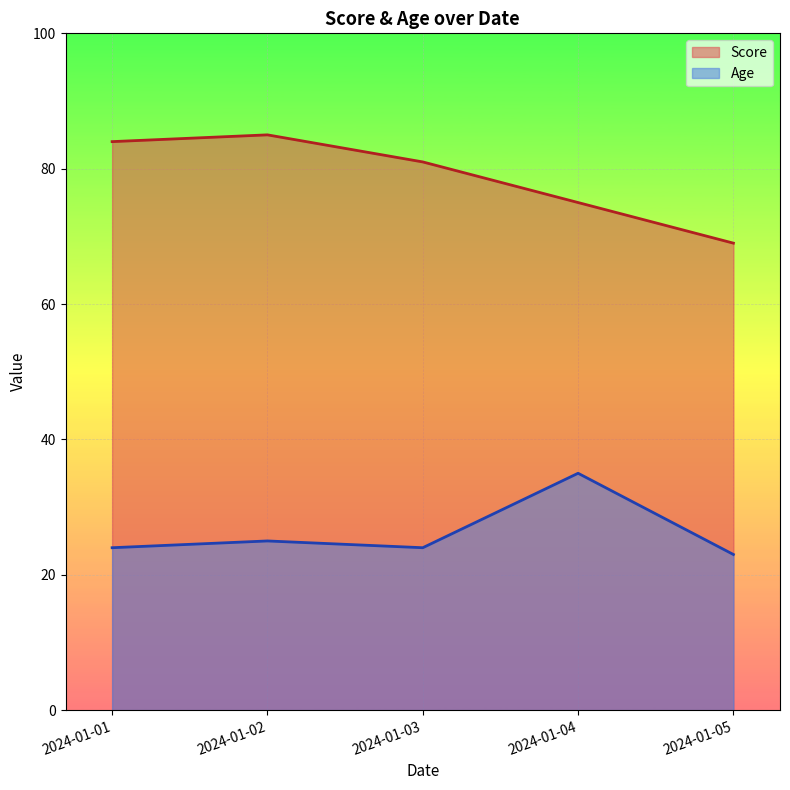

Rank the series by their maximum value, from highest to lowest.

Score, Age